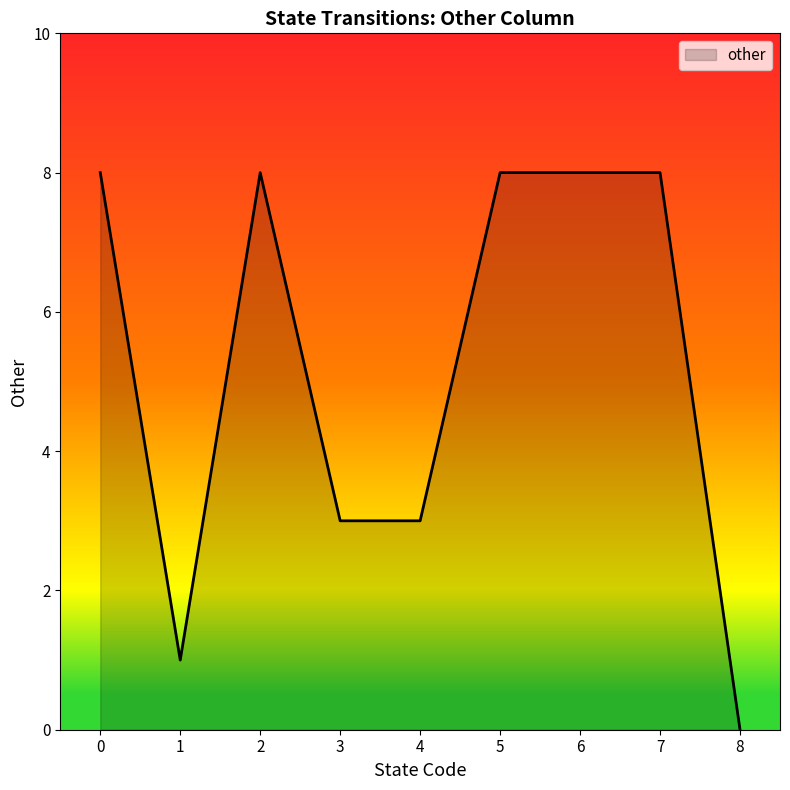

The chart shows a value of -5 at 8. True or false?

False